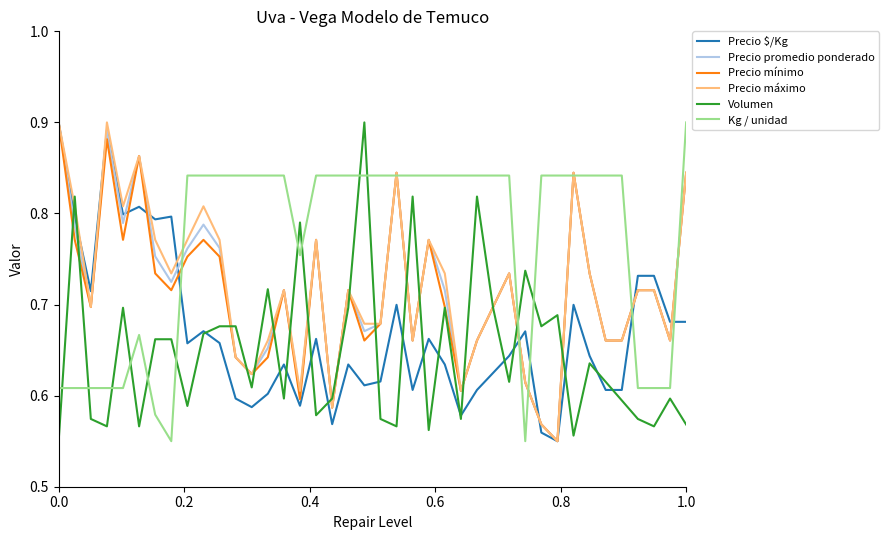

Which series has the largest total across all categories?

Kg / unidad